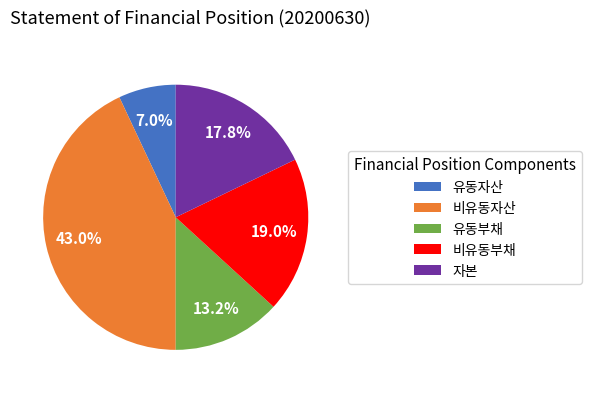

What percentage is the 유동자산 slice, to the nearest percent?

7%